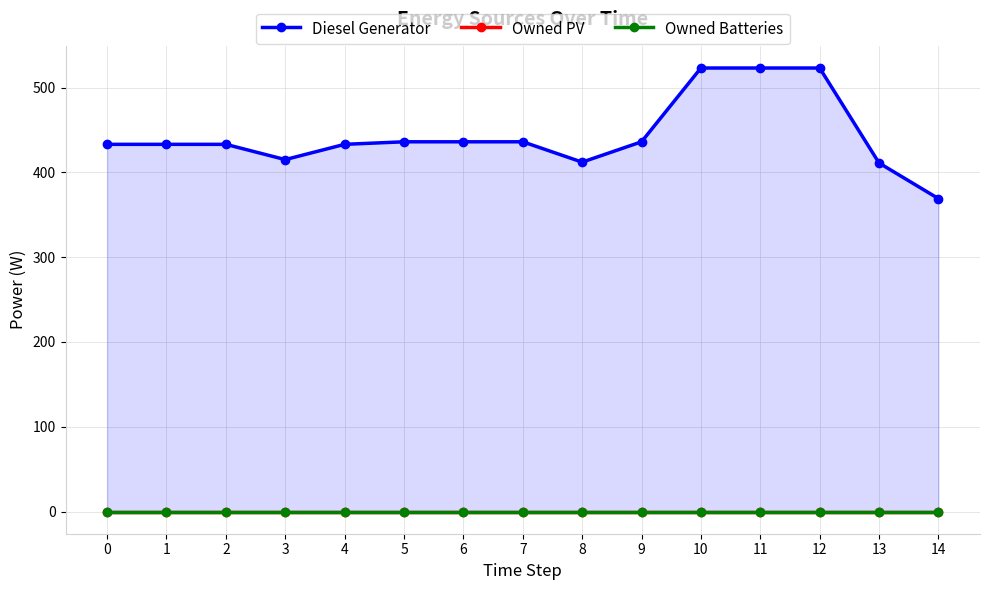

What is the spread (max minus min) of values at 12?

523